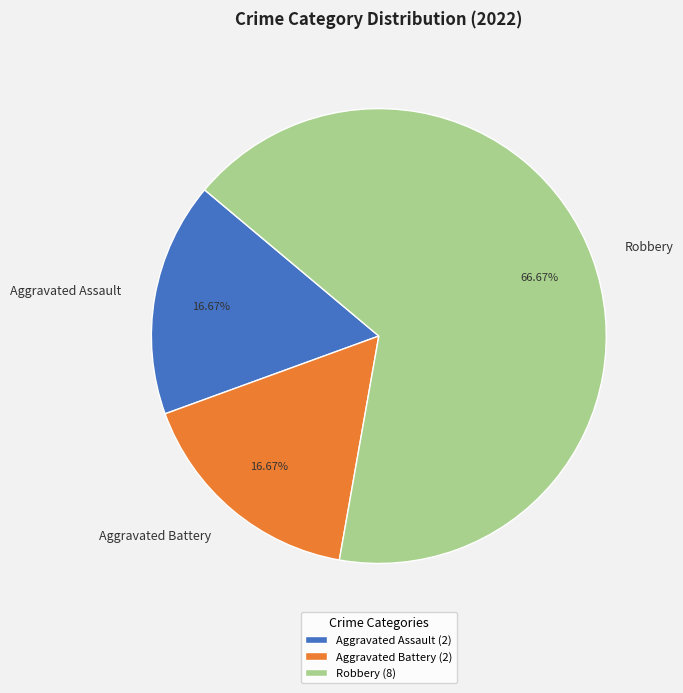

Is the sum of Aggravated Battery and Aggravated Assault greater than half?

No